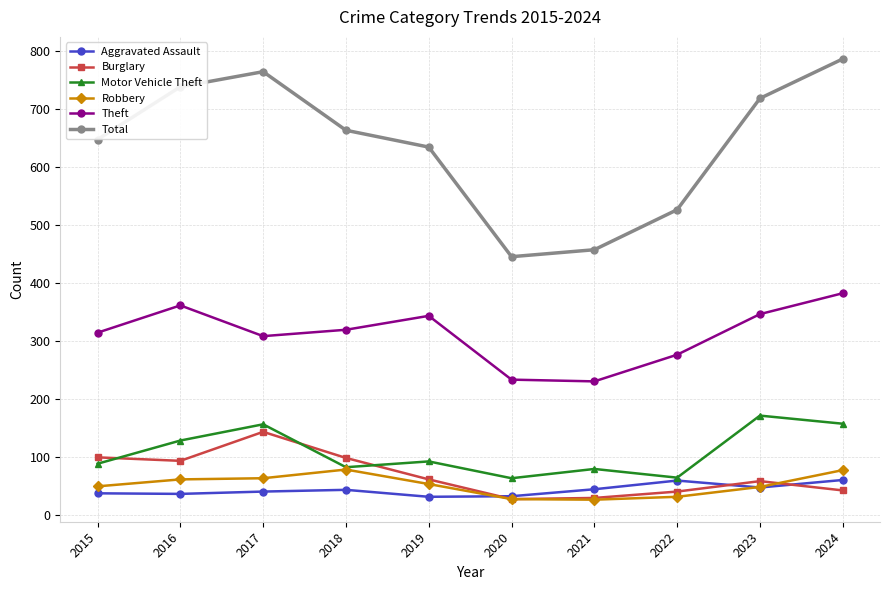

In Total, how many points are lower than both neighbors (excluding endpoints)?

1